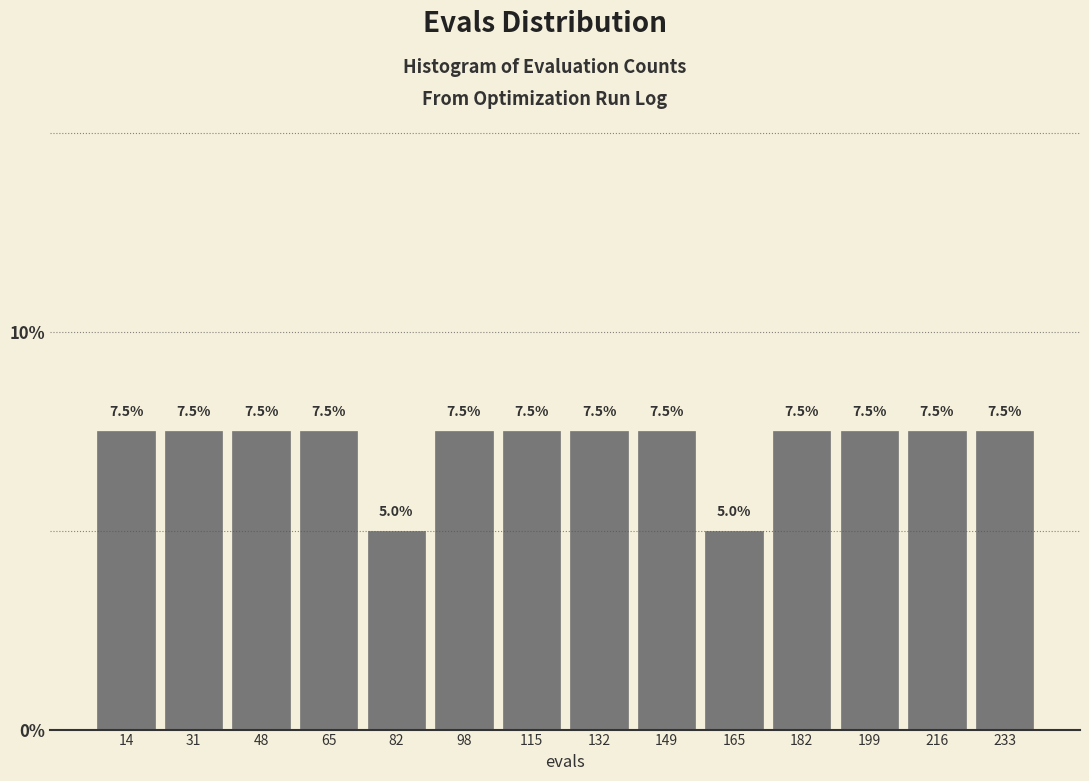

Reading left to right, list every bar in this chart as the range it spans on the x-axis followed by its height. The bar edges are not printed on the chart, so give them approximately, as read against the axis.

6 to 22: 7.5
22 to 40: 7.5
40 to 56: 7.5
56 to 74: 7.5
74 to 90: 5.0
90 to 106: 7.5
106 to 124: 7.5
124 to 140: 7.5
140 to 158: 7.5
158 to 174: 5.0
174 to 190: 7.5
190 to 208: 7.5
208 to 224: 7.5
224 to 242: 7.5